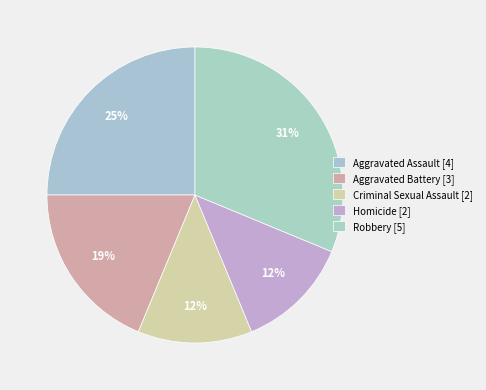

How many segments does this pie chart have?

5